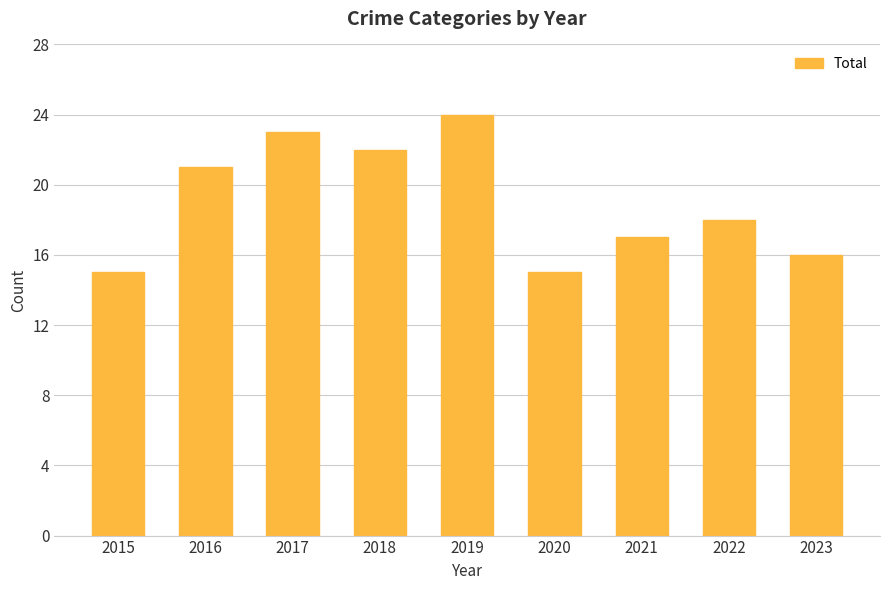

What is the average value?

19